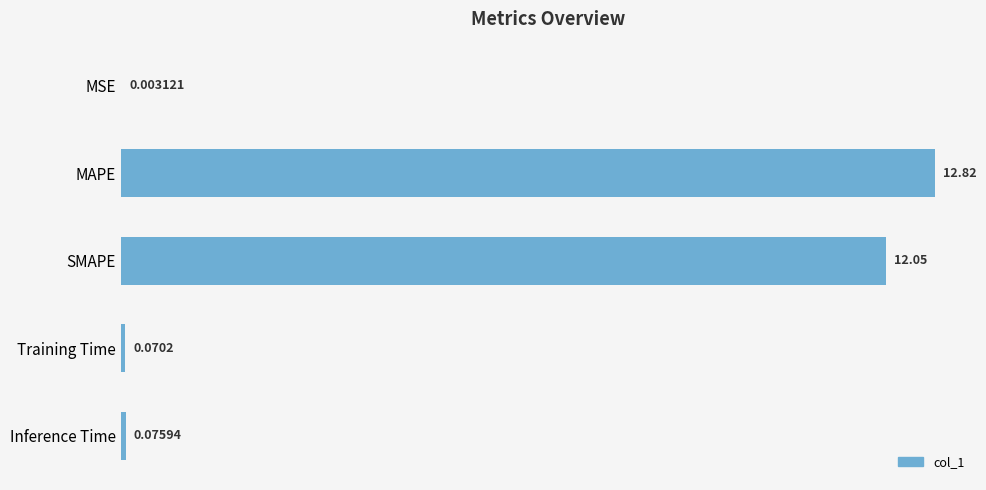

Which label corresponds to the largest value in the chart?

MAPE